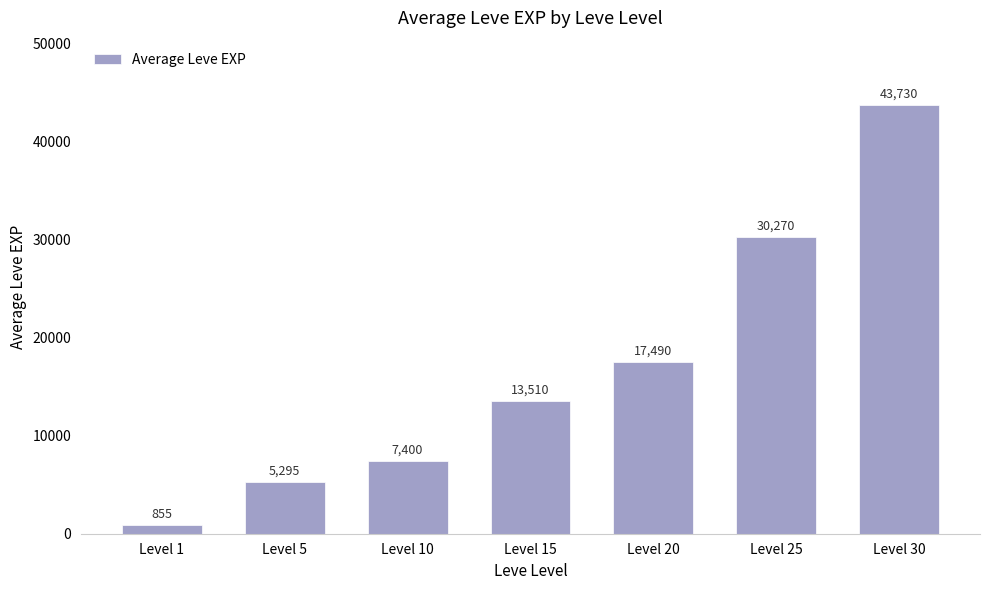

Reading left to right, extract all data points from this chart.

Level 1=855	Level 5=5295	Level 10=7400	Level 15=13510	Level 20=17490	Level 25=30270	Level 30=43730